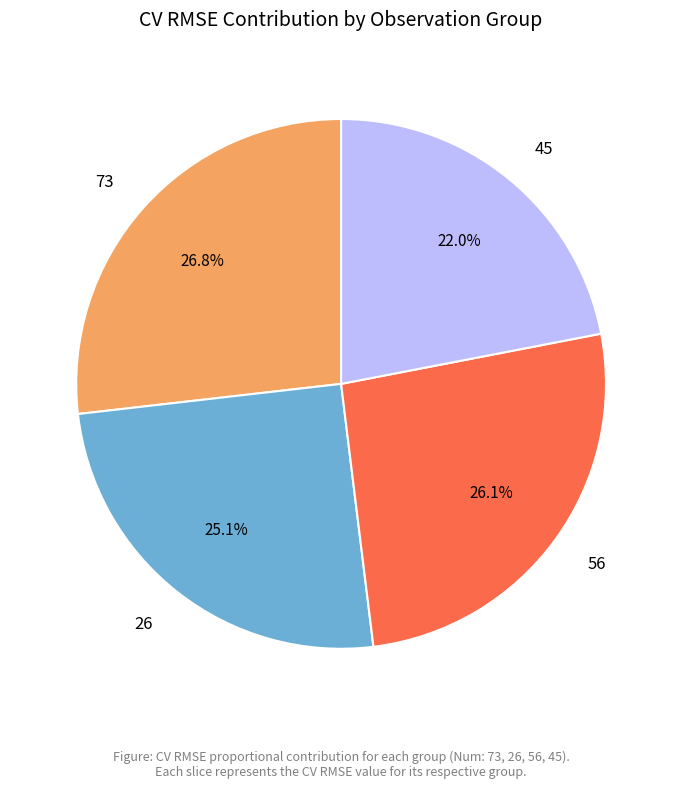

Combined, what portion of the pie is 73 and 26?

51.9%